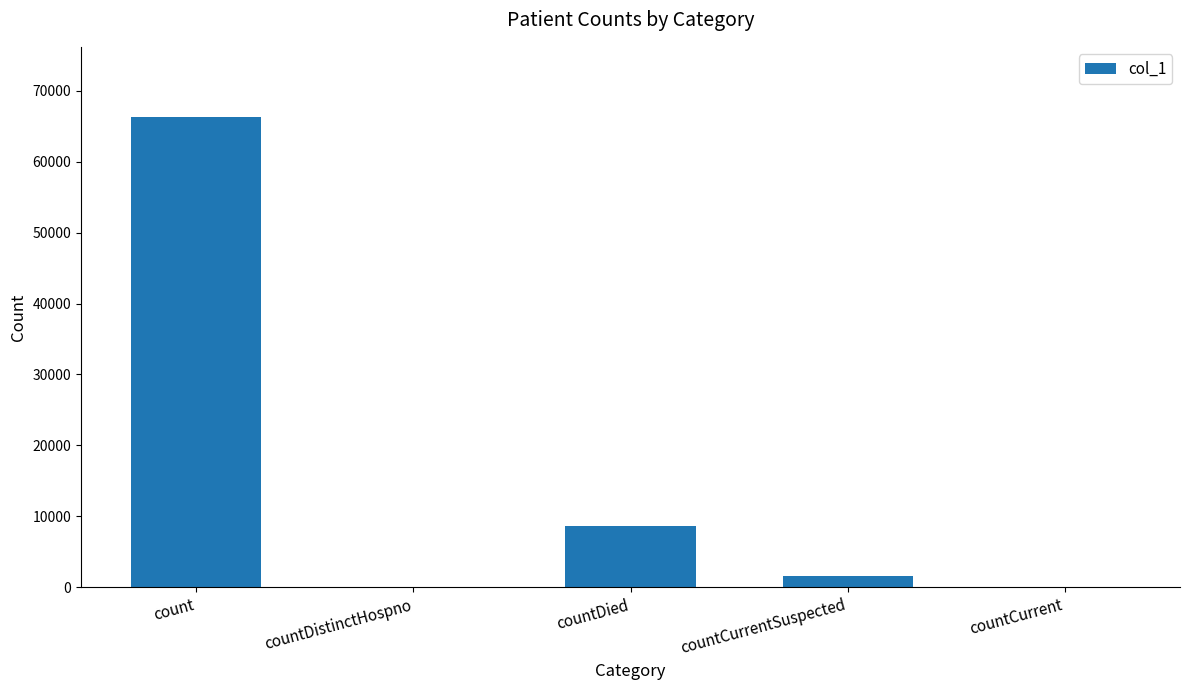

The value at countDistinctHospno is 0. True or false?

True